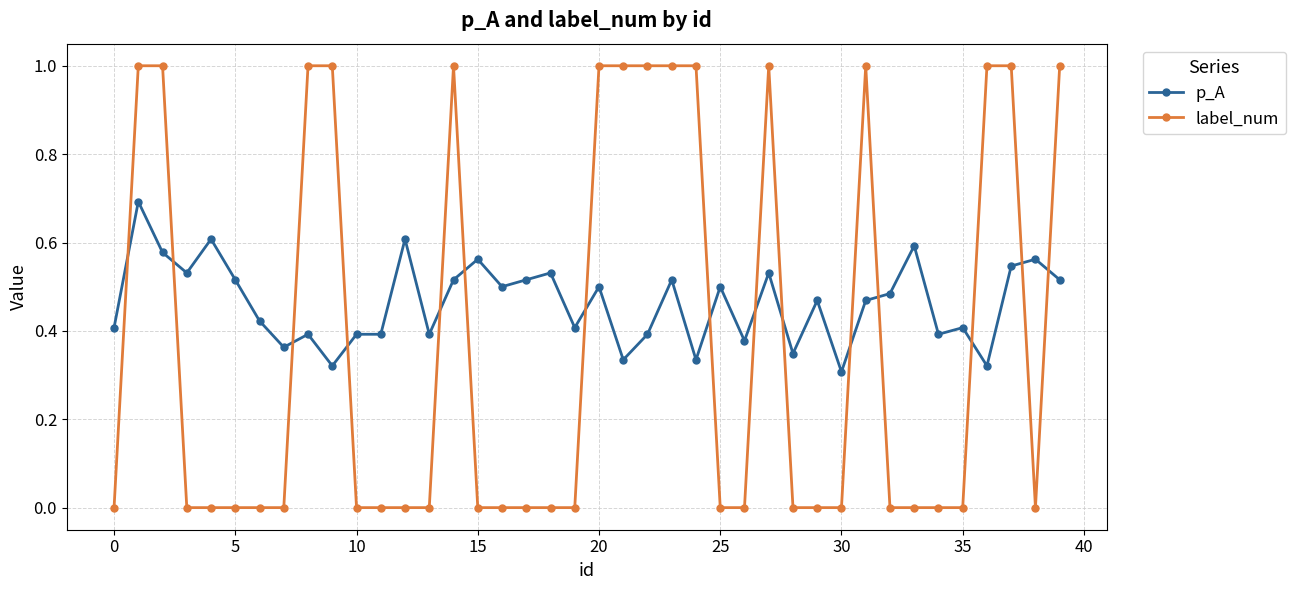

How many lines are shown in the chart?

2